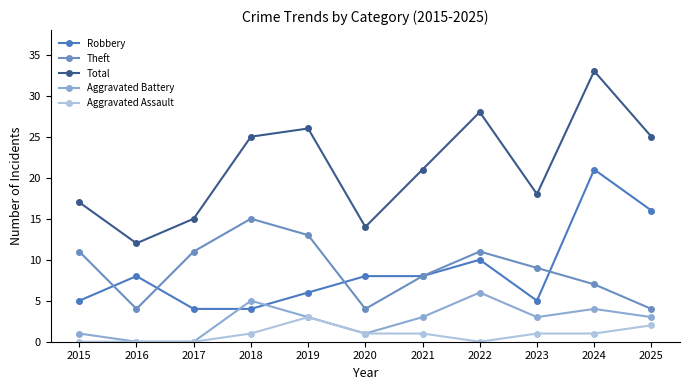

At which label does Aggravated Battery first exceed 3?

2018